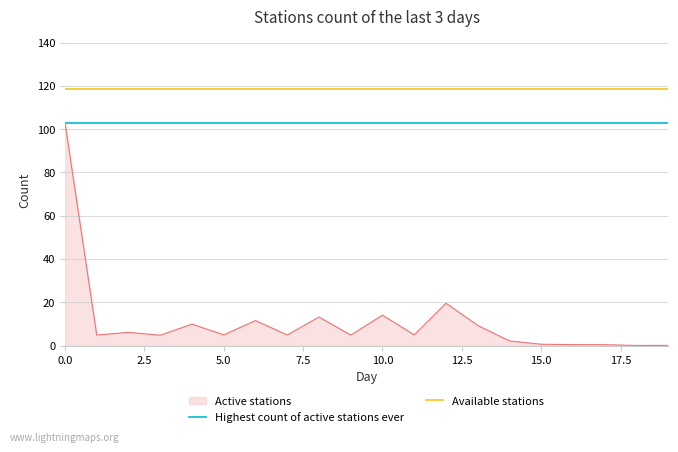

Which series has the widest spread of values?

Active stations